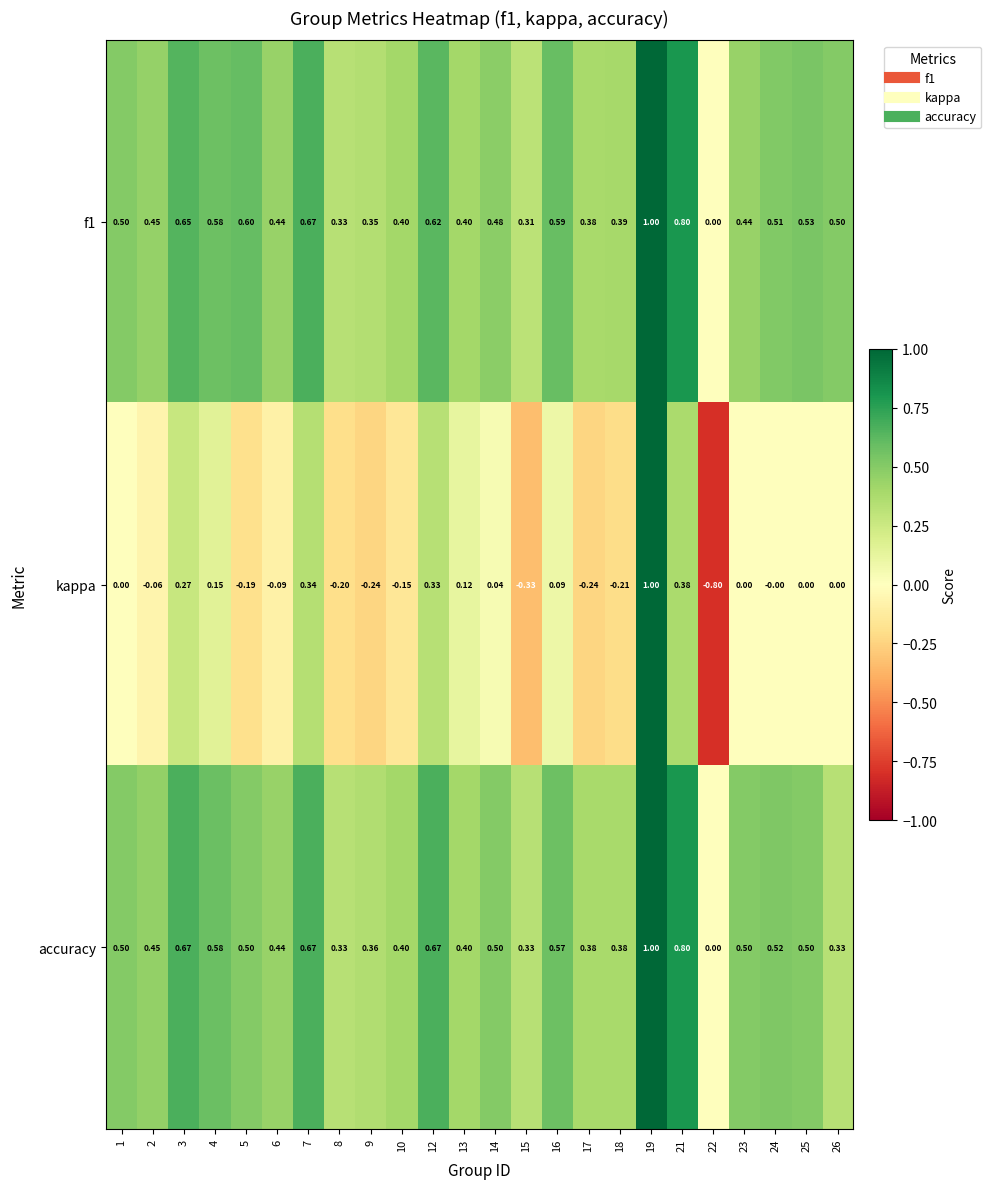

Is the value of kappa at 15 greater than the value of f1 at 25?

No